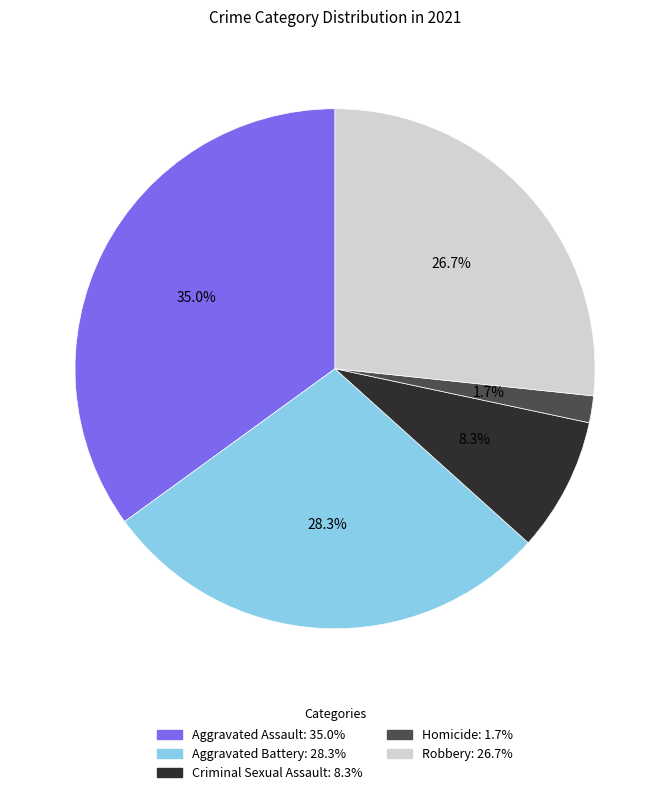

What percentage is the Criminal Sexual Assault slice, to the nearest percent?

8%